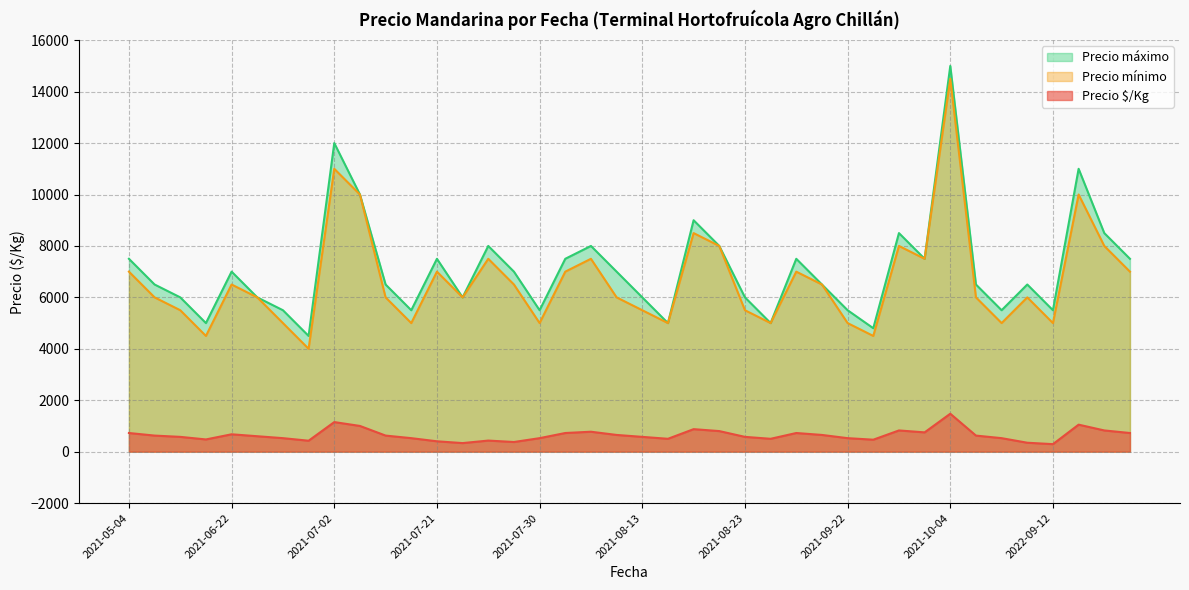

At which category is the sum across all series the highest?

2021-10-04